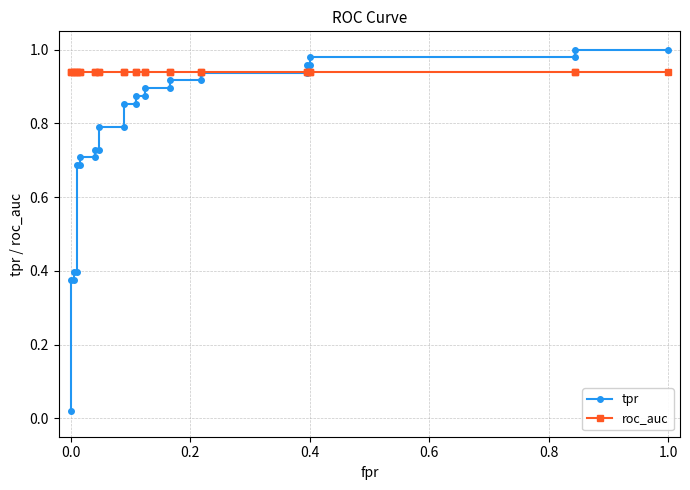

True or false: roc_auc has a value of 0.3 at 16.

False